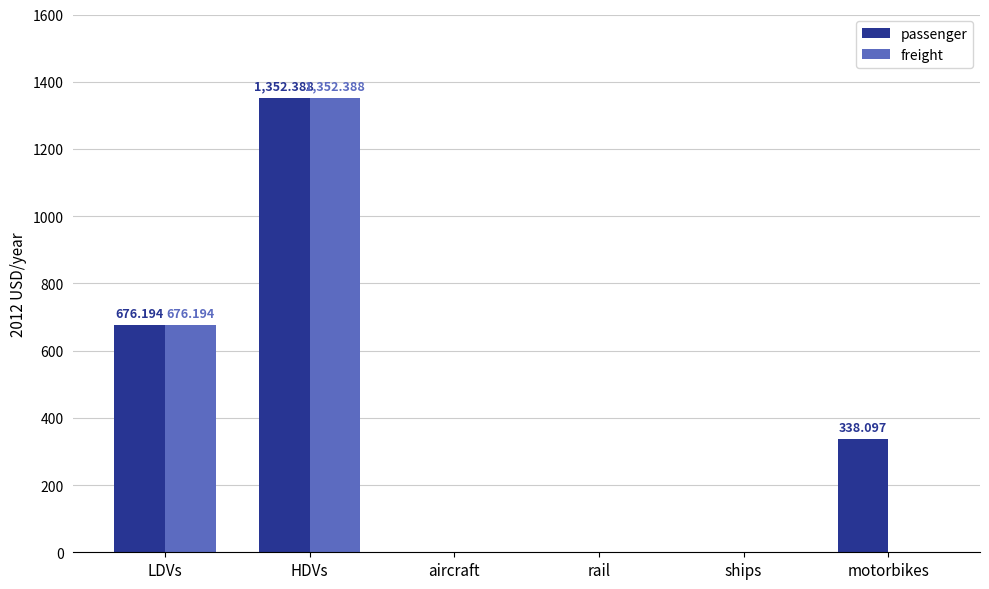

The value of freight at HDVs is 1352.4. True or false?

True